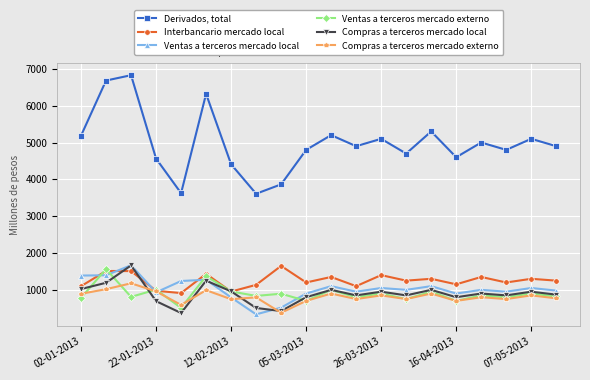

Which series has the largest total across all categories?

Derivados, total